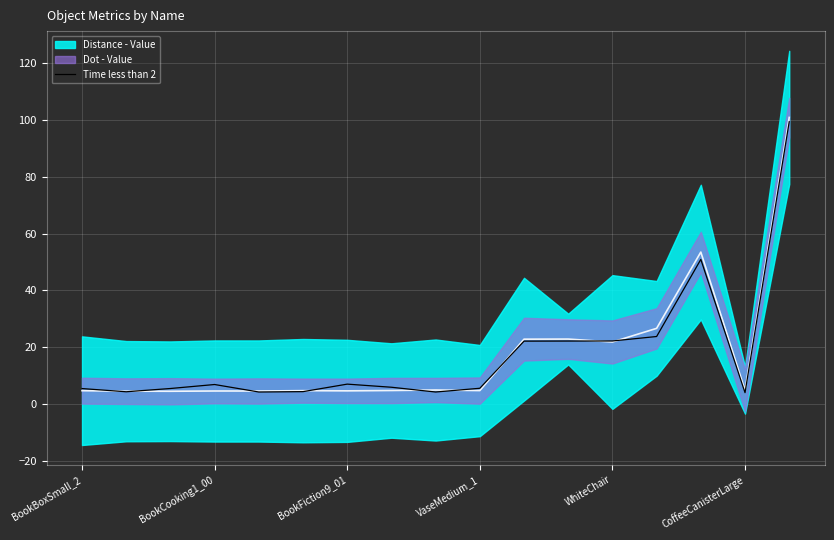

What is the average value?

17.5